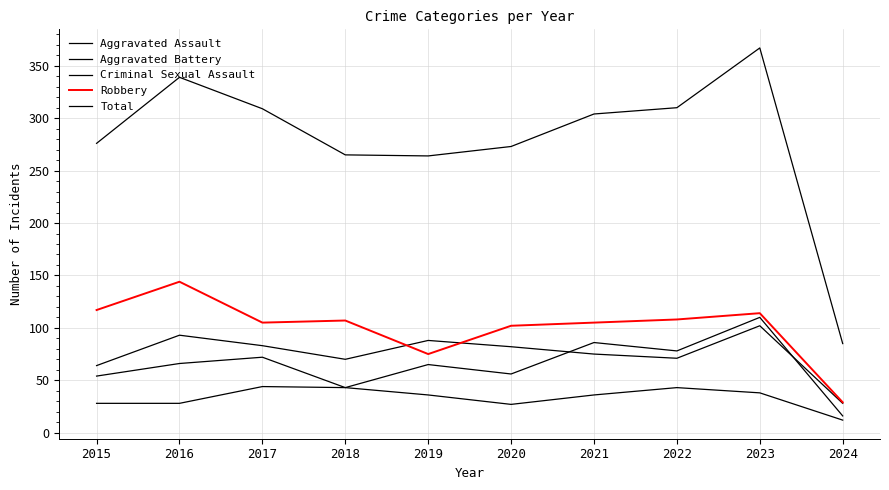

Where does the Aggravated Assault series first go above 66?

2017